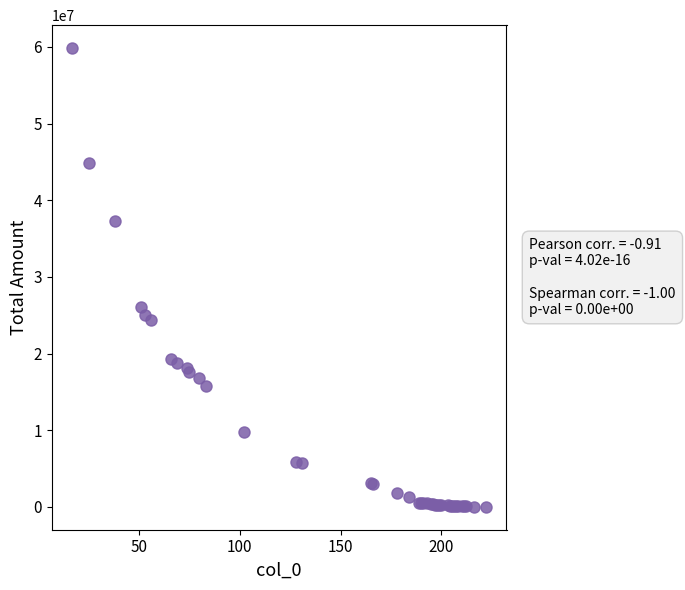

What Y value in the scatter plot is closest to 29930610?

26073793.4